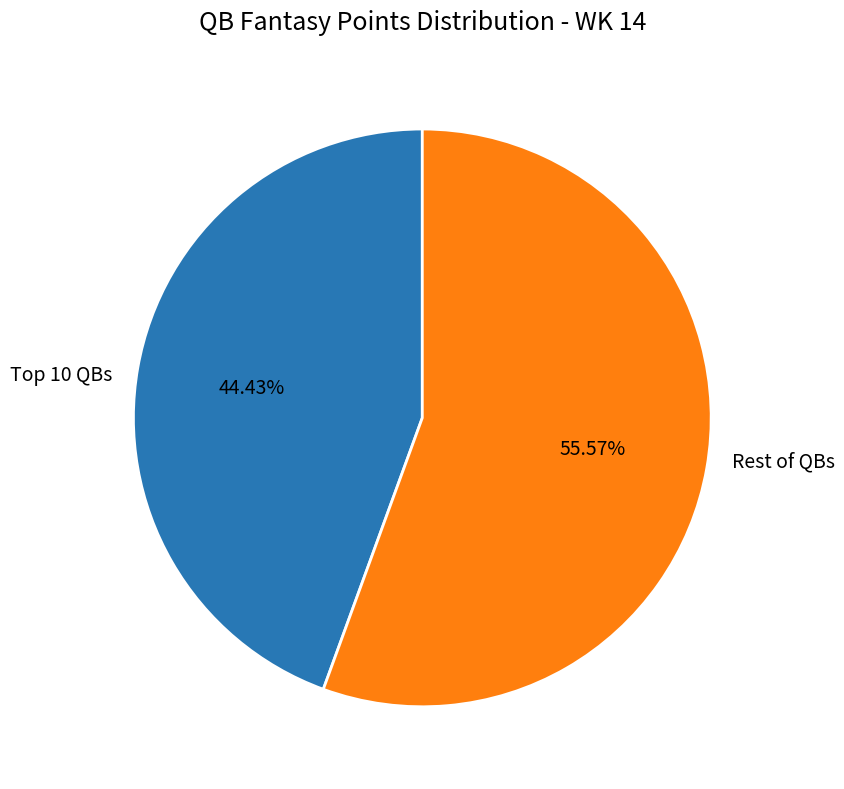

Rank the categories by value from lowest to highest.

Top 10 QBs, Rest of QBs